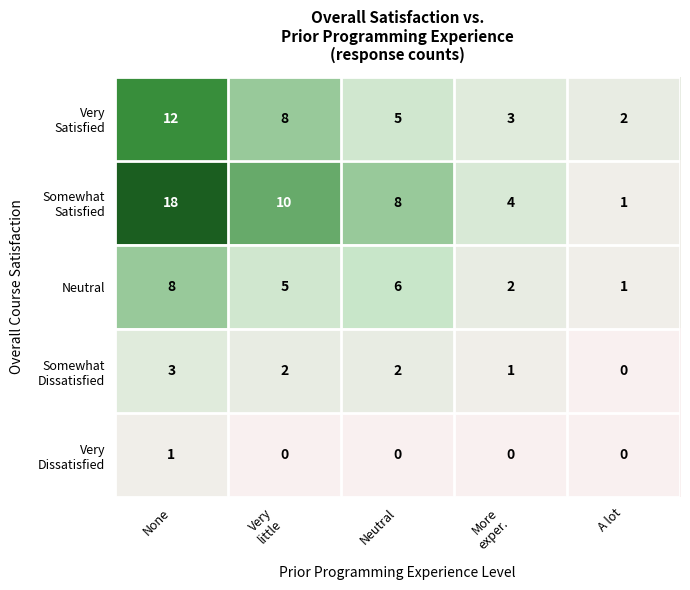

Where does the Neutral series first go above 5?

None